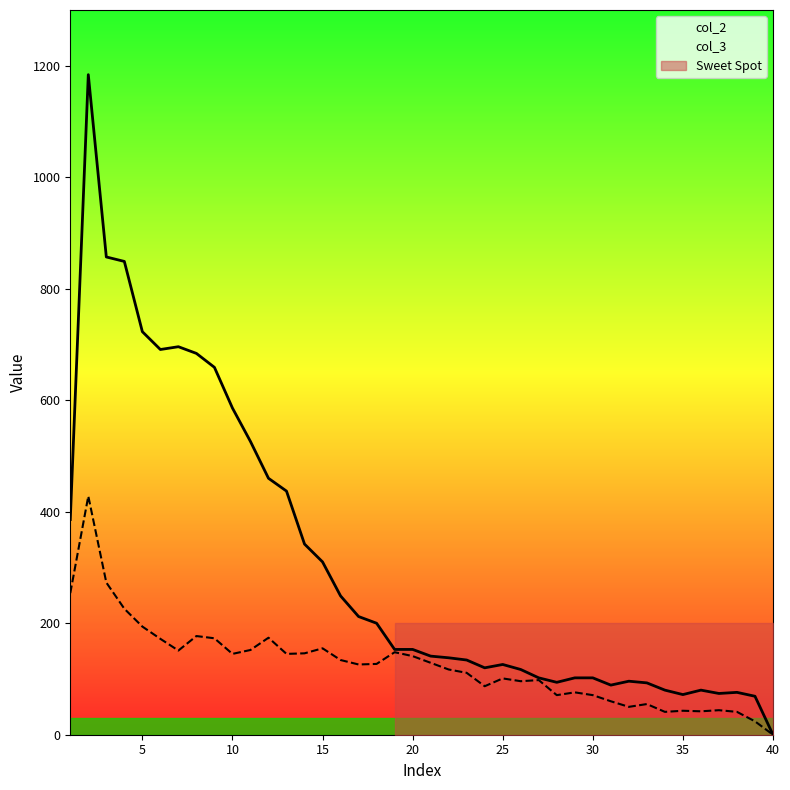

What are all the series names shown in the legend?

col_3, col_2